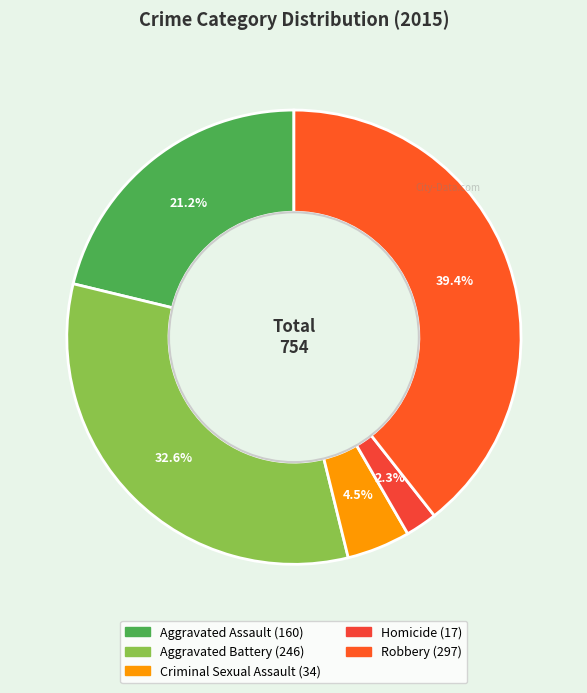

To the nearest percent, what portion does Criminal Sexual Assault represent?

5%